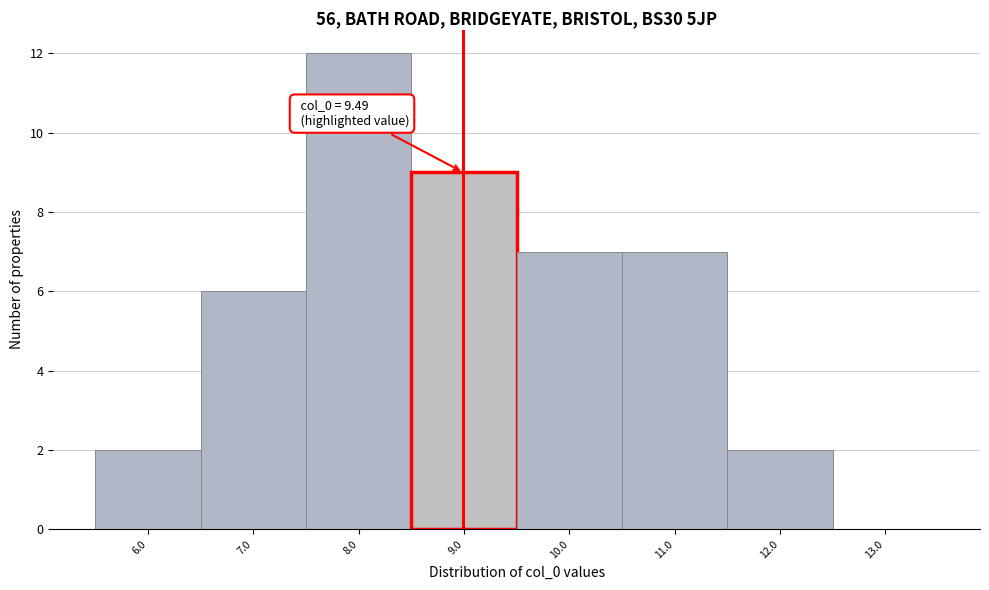

Reading left to right, extract all data points from this chart.

6.0=2	7.0=6	8.0=12	9.0=9	10.0=7	11.0=7	12.0=2	13.0=0